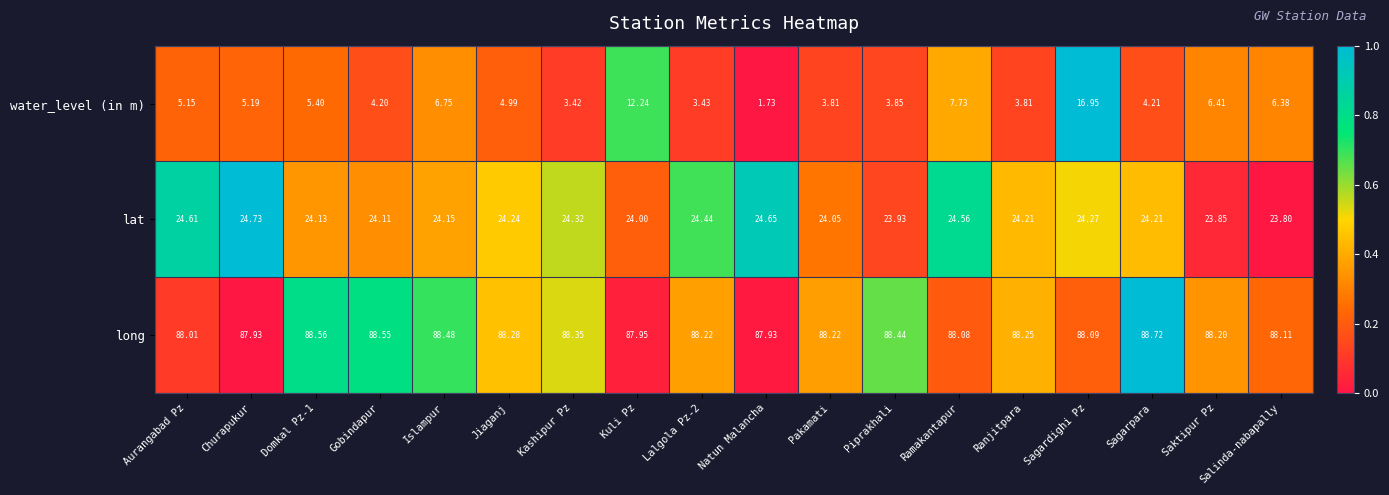

Which label corresponds to the smallest value in the chart?

Natun Malancha